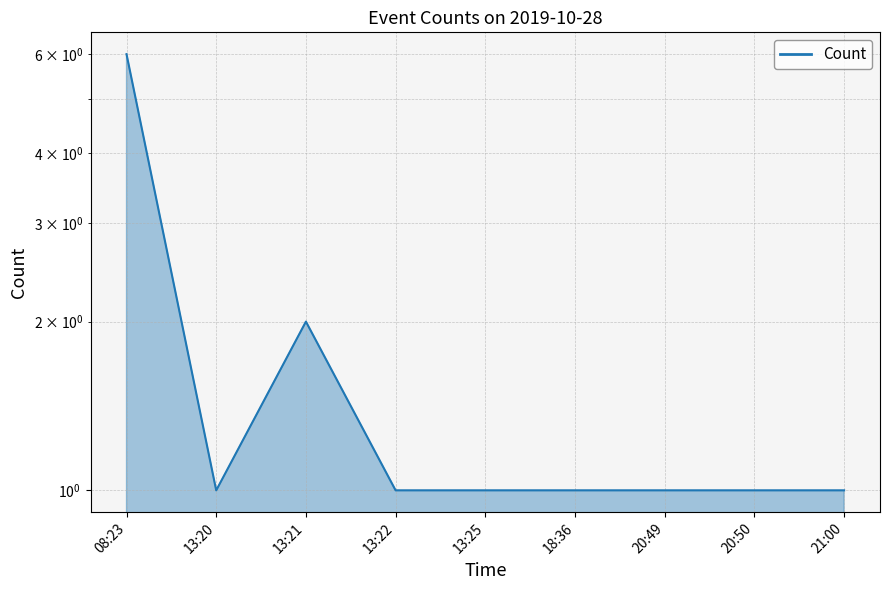

How many lines are shown in the chart?

1